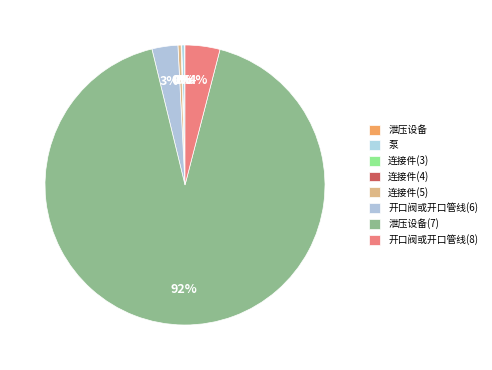

To the nearest percent, what is the difference between the 开口阀或开口管线(8) and 泵 slice percentages?

4%